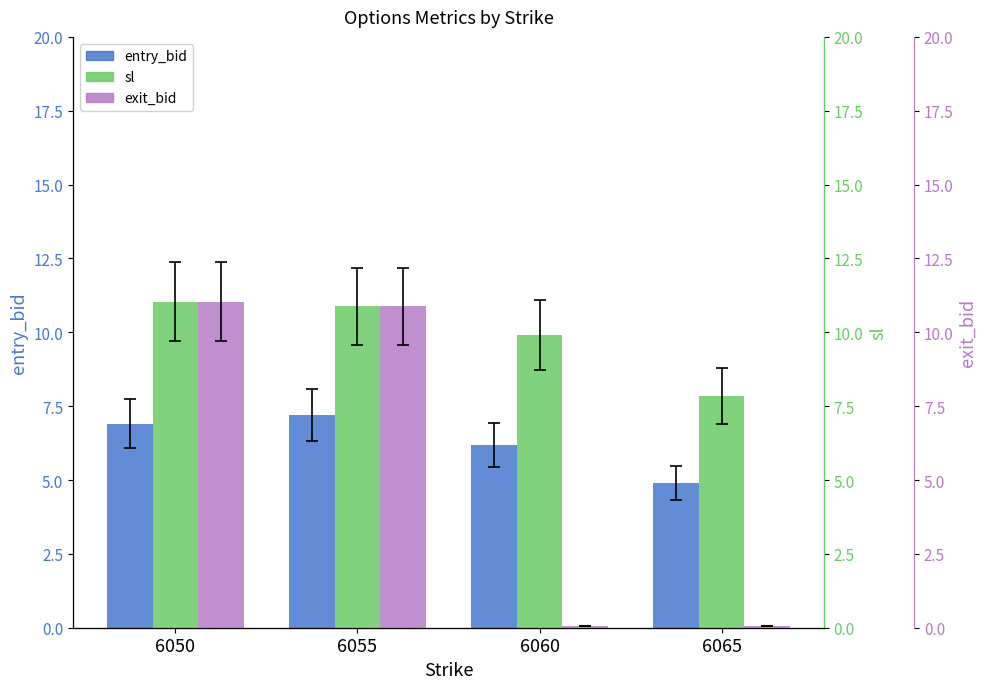

At which label does entry_bid first exceed 6?

6050